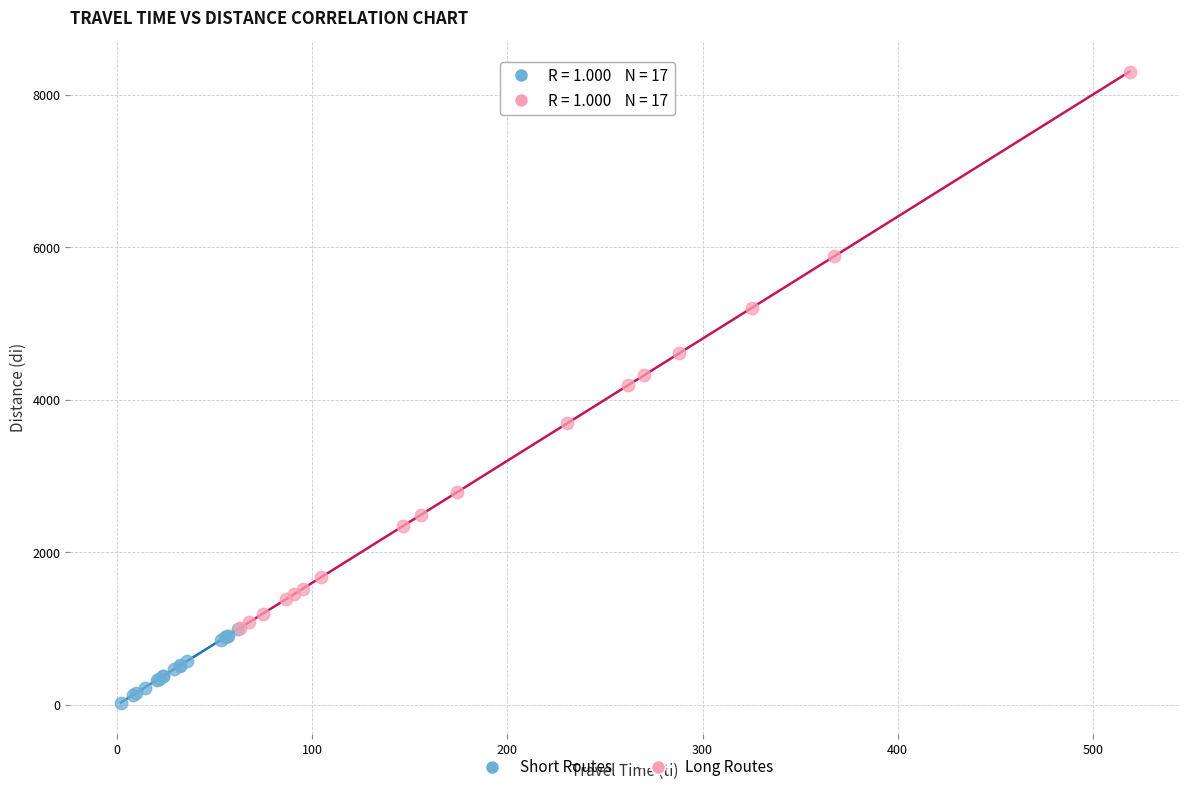

What are all the series names shown in the legend?

Short Routes, Long Routes